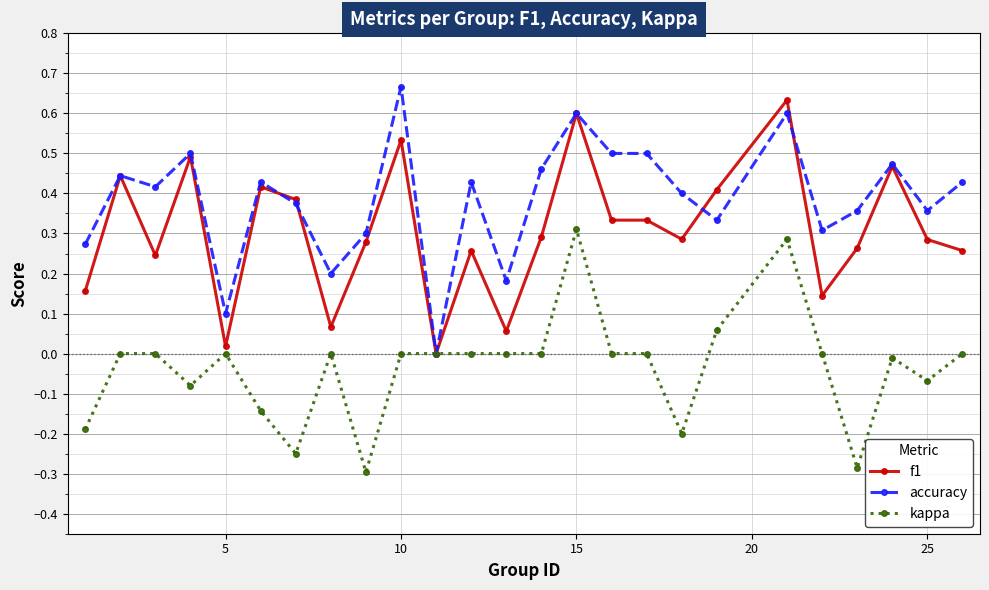

Which series has the largest total across all categories?

accuracy